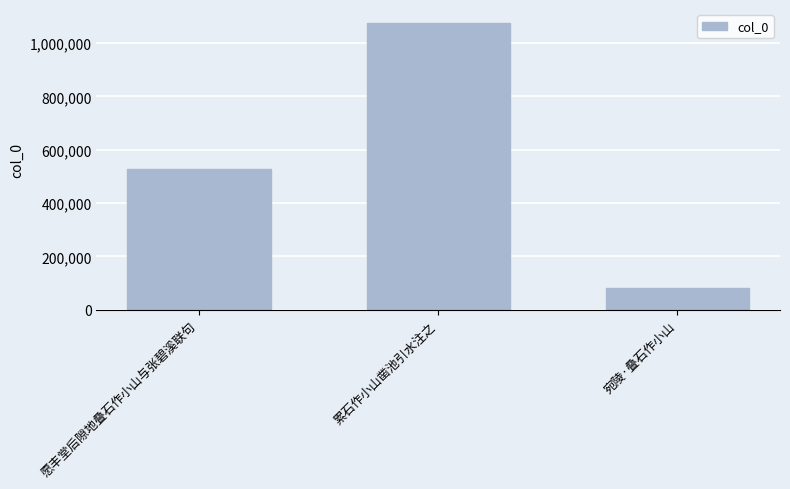

Count the values in the range 81163 to 1073853.

3